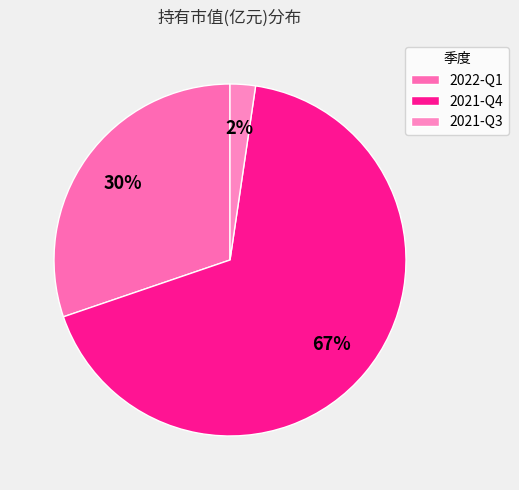

How many slices are in this pie chart?

3